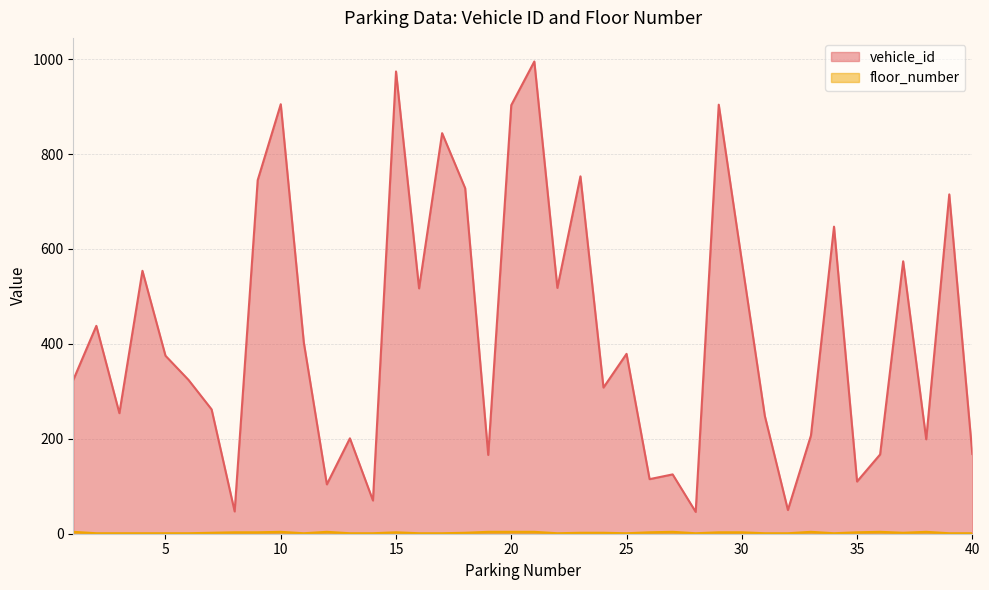

Count the floor_number values in the range 1 to 4.

40